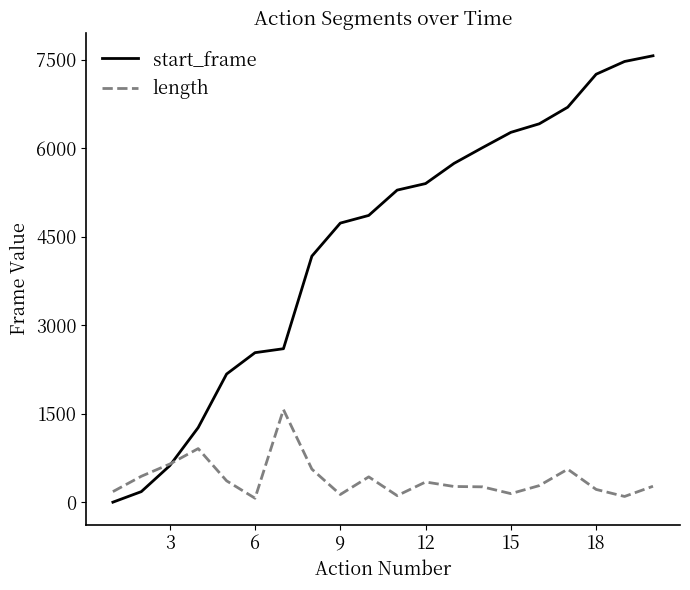

How many values in the length series are below 281?

10